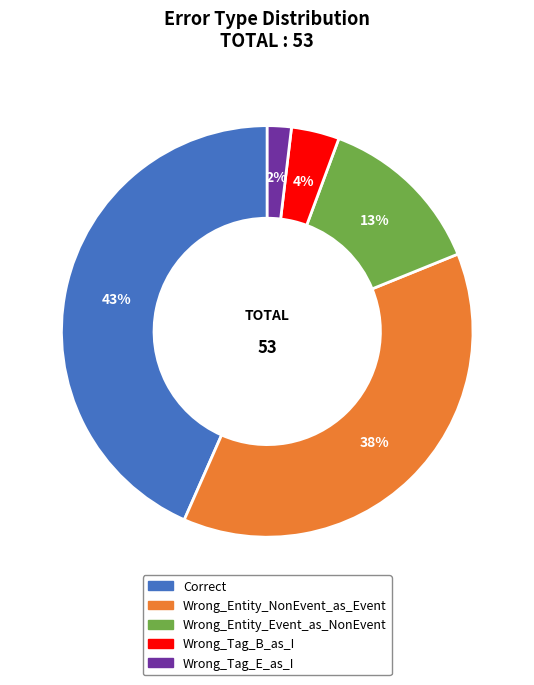

Rank the categories by value from highest to lowest.

Correct, Wrong_Entity_NonEvent_as_Event, Wrong_Entity_Event_as_NonEvent, Wrong_Tag_B_as_I, Wrong_Tag_E_as_I